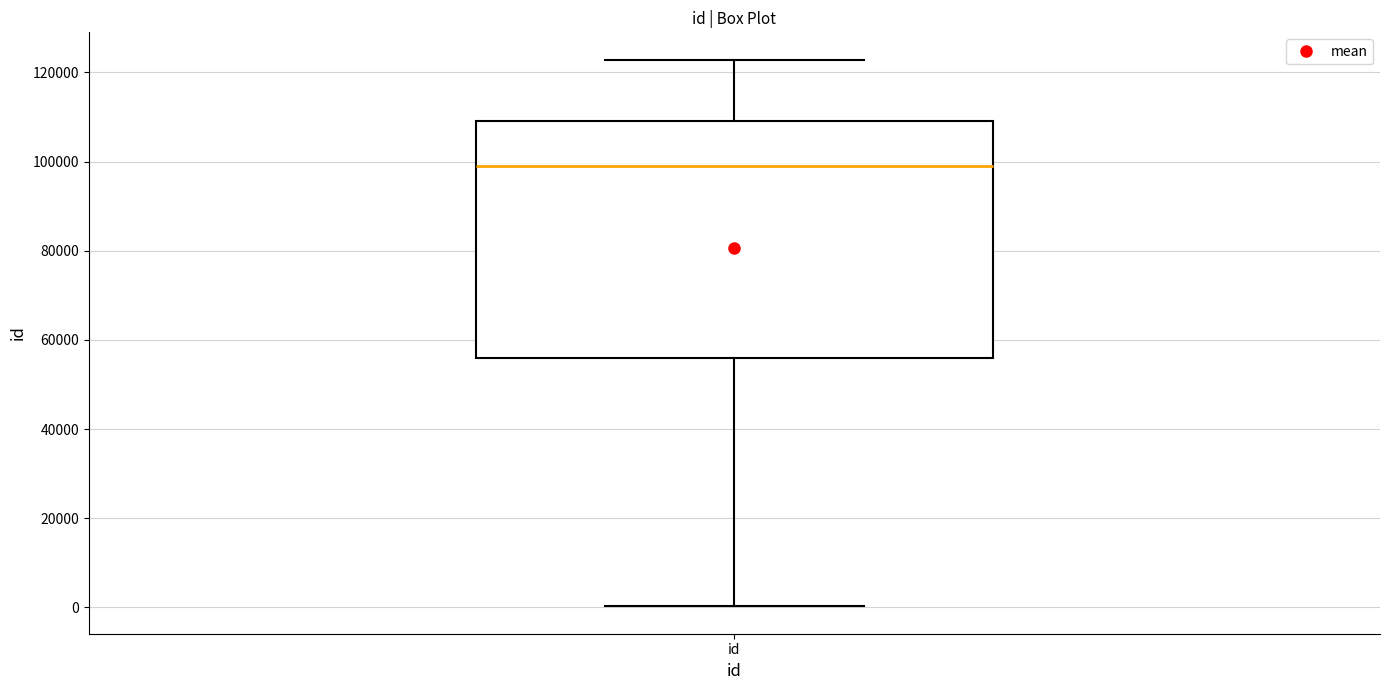

Where is the upper edge of the box for id on the y-axis? The values are not printed on the chart, so give them approximately, as read against the axis.

110000